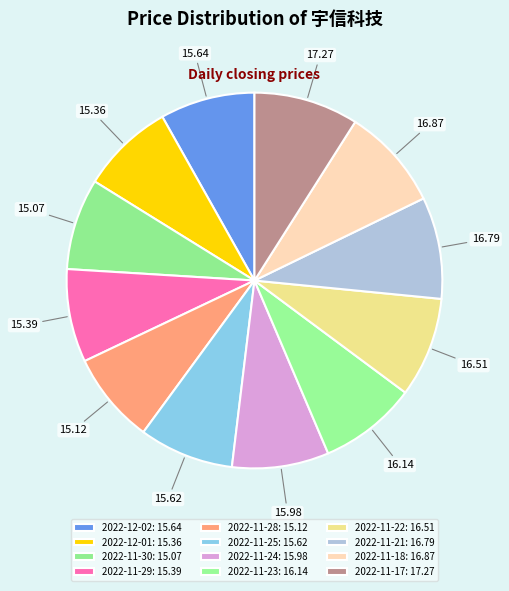

How many segments does this pie chart have?

12